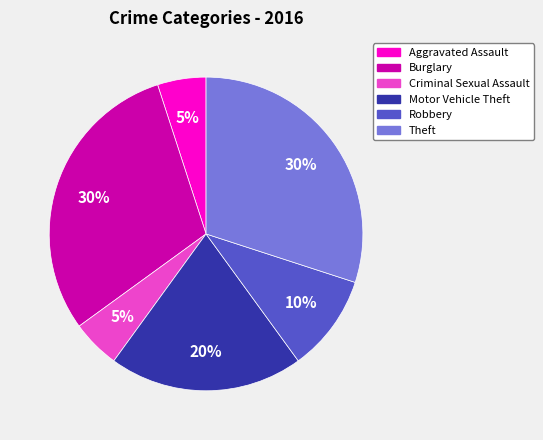

Count the number of slices in the pie.

6